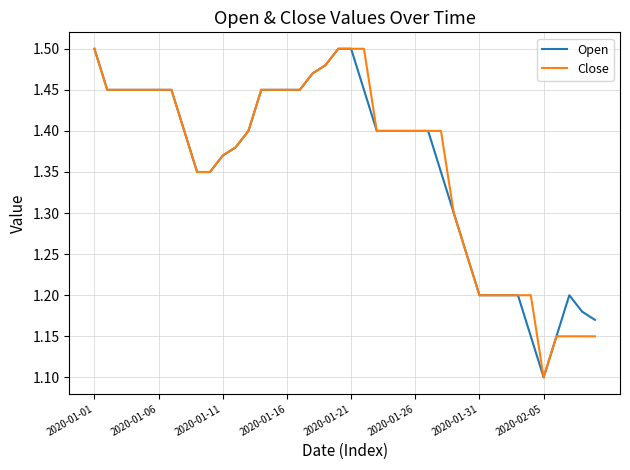

Does the chart have visible grid lines?

Yes